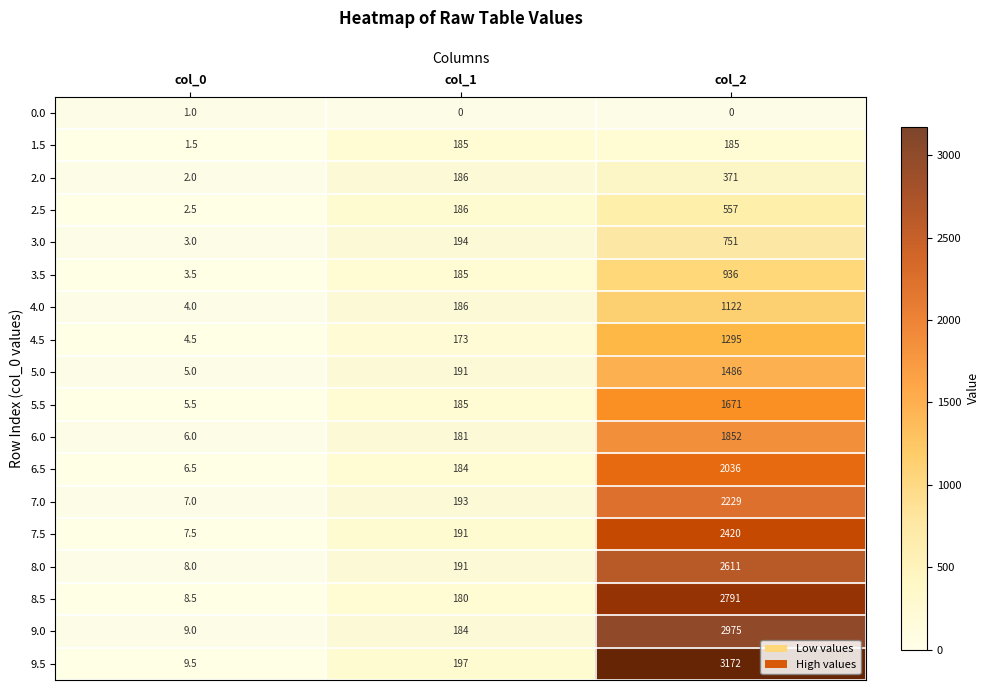

The 6.5 series shows 1164.6 at col_2. True or false?

False